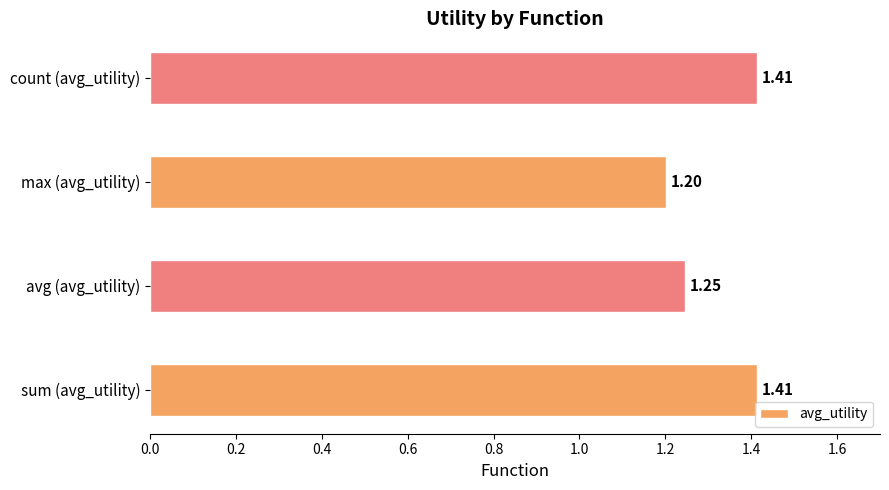

What is the sum of the values at max (avg_utility) and count (avg_utility)?

2.6